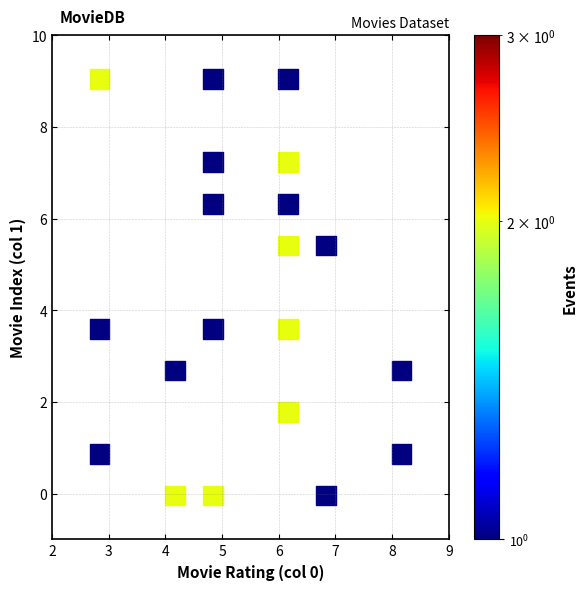

What is the range of Y values (max minus min)?

9.1